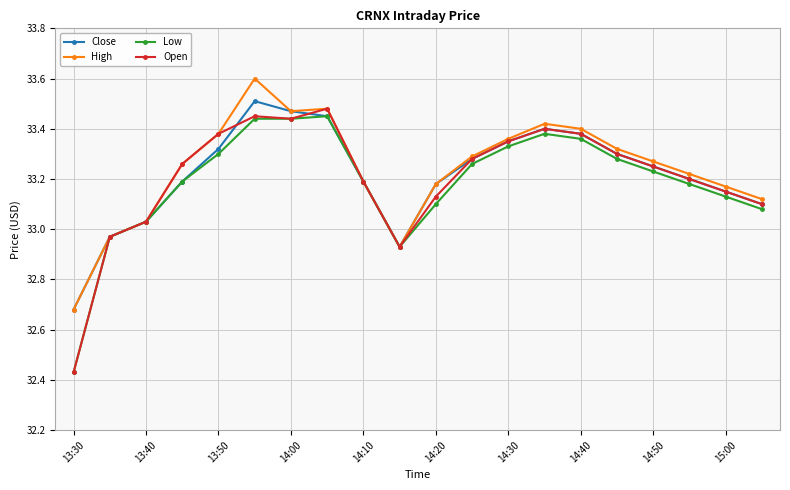

At how many categories does at least one series exceed 33?

17